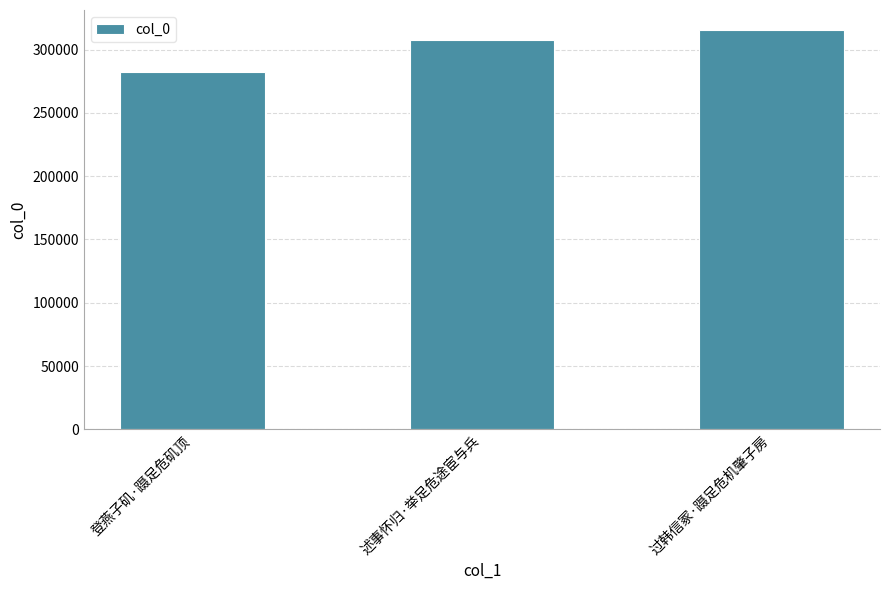

What position from the left is 登燕子矶·蹑足危矶顶?

1